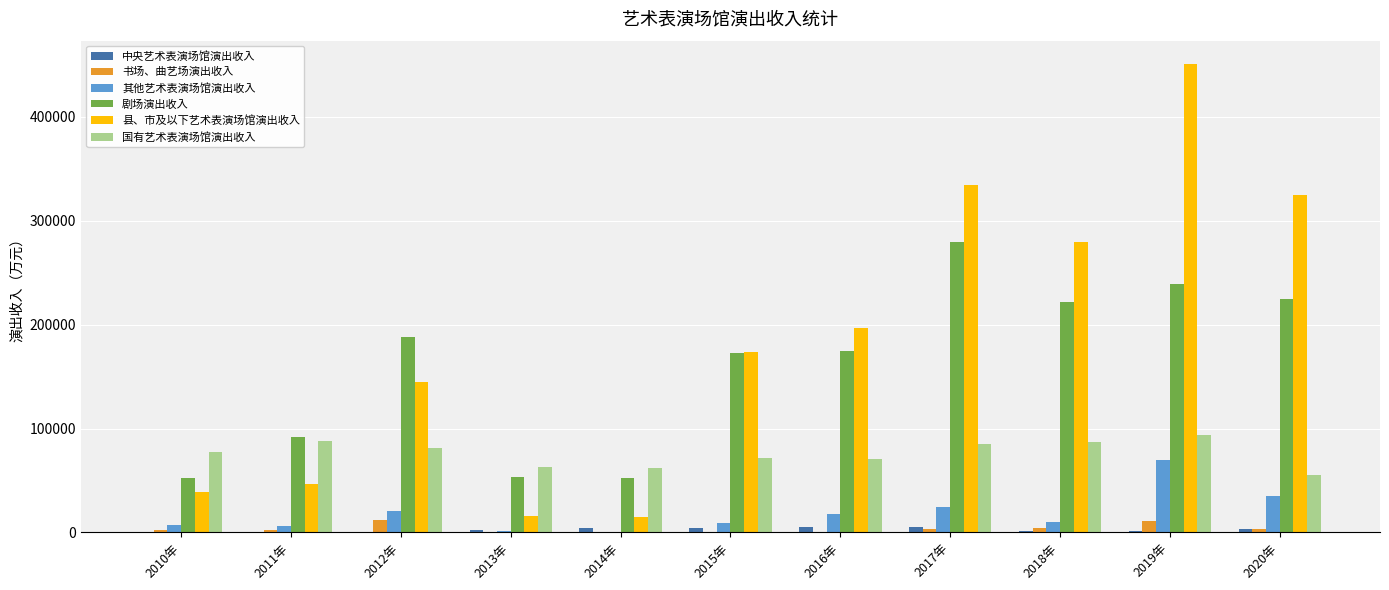

How many groups of bars are there?

11